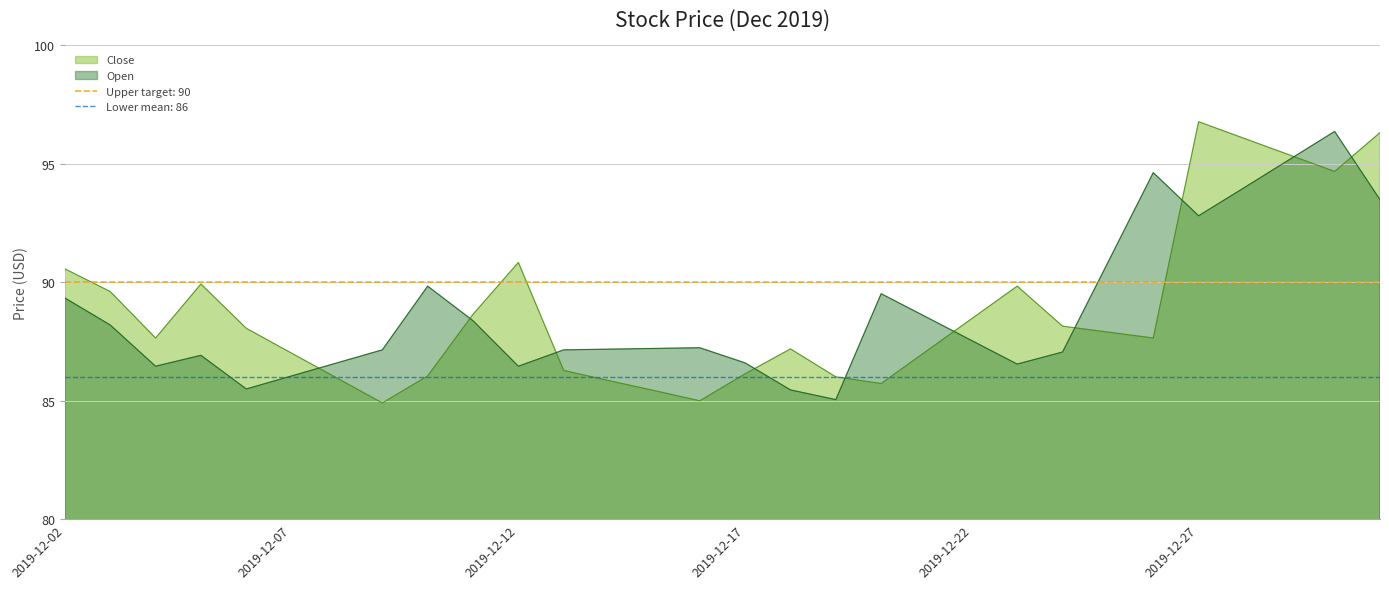

Does the chart have visible grid lines?

Yes